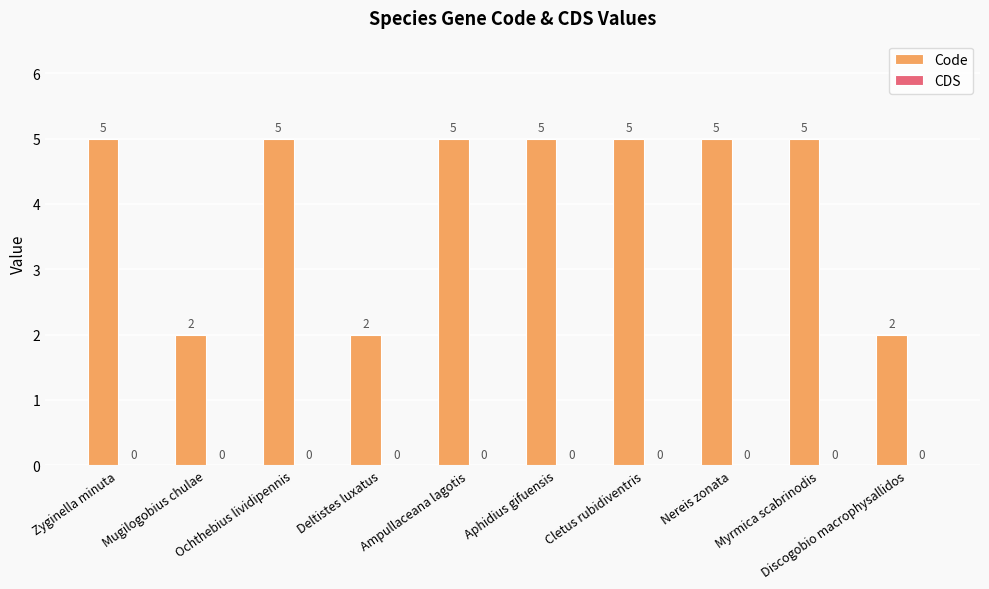

What is the greatest value displayed?

5